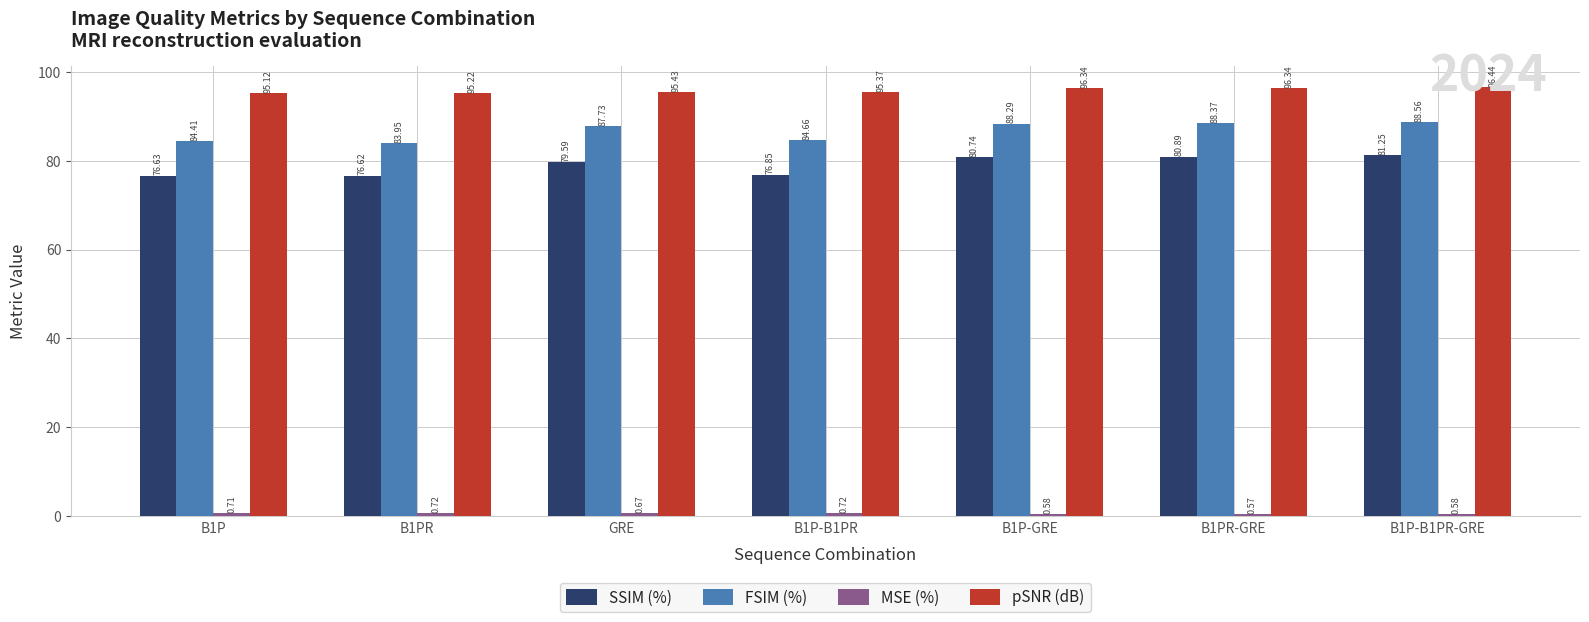

Between B1P and GRE, which series saw the biggest shift?

FSIM (%)